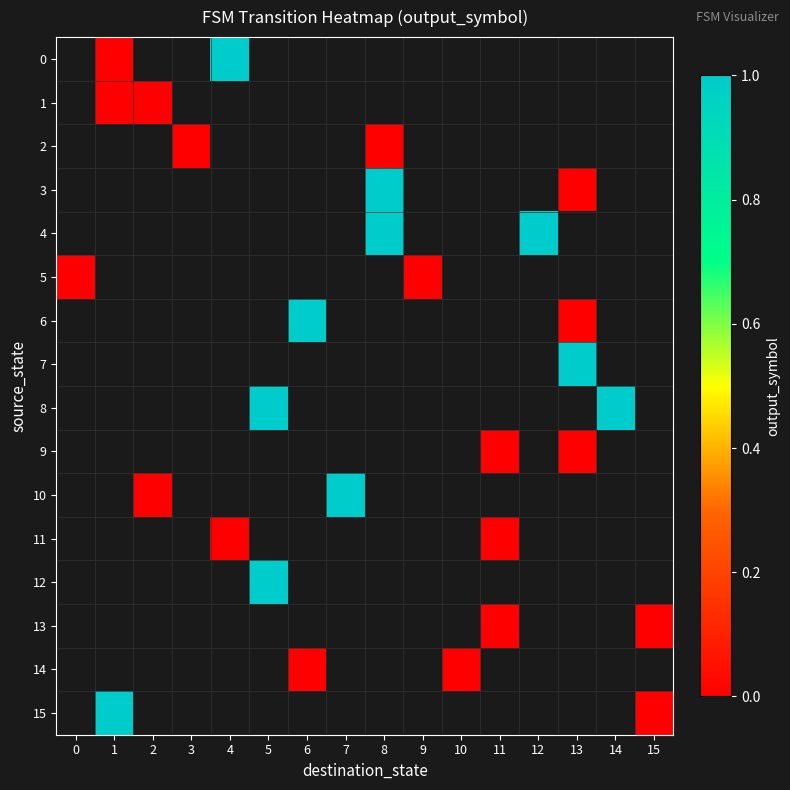

What is the greatest value displayed?

1.0